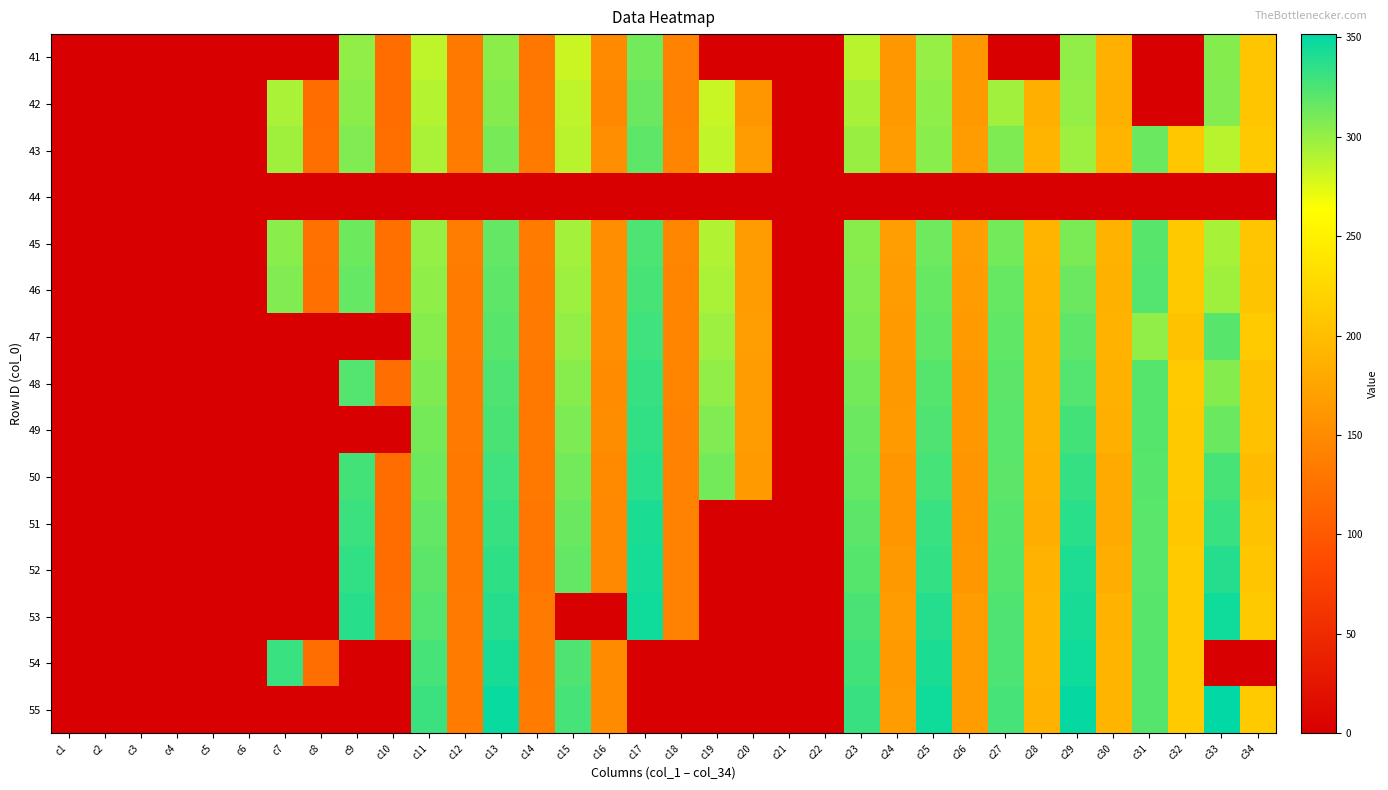

Which has a higher value, c25 or c19?

c25